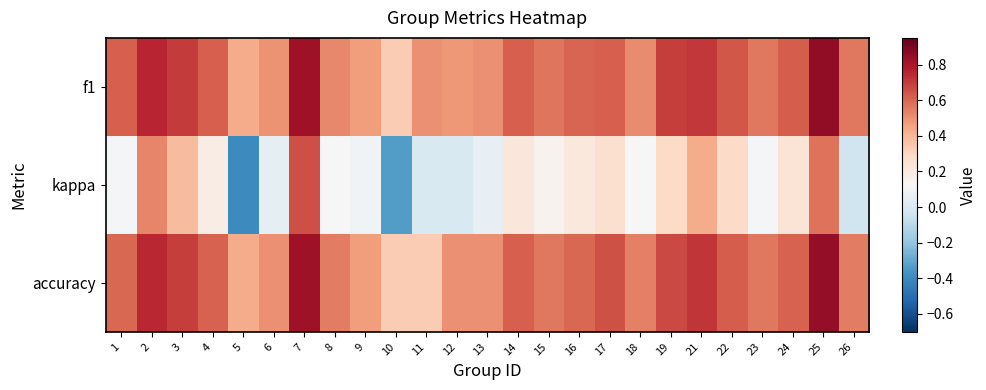

What is the maximum value shown in the chart?

0.9